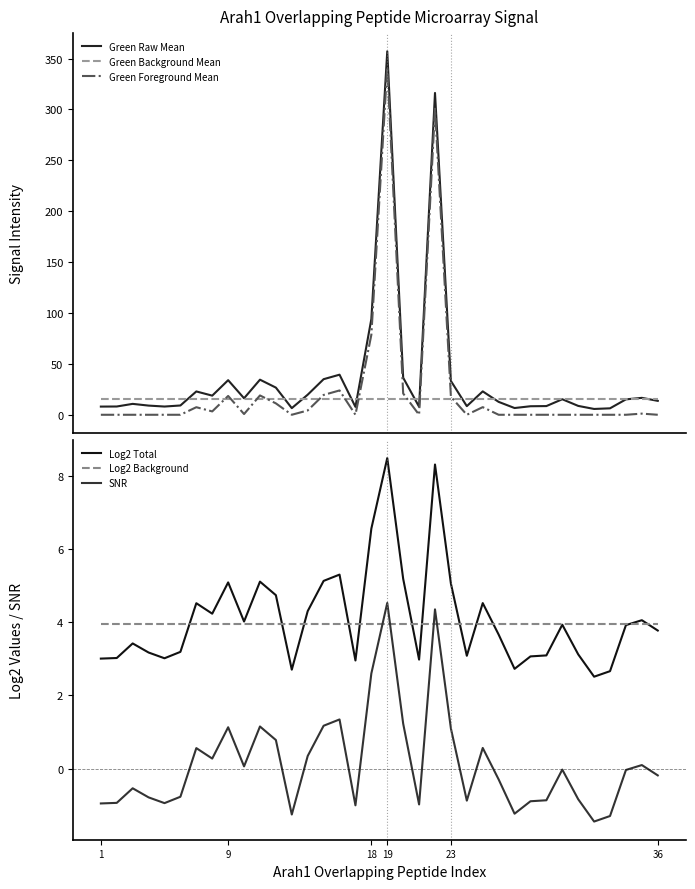

What is the highest value of the Green Foreground Mean series?

341.7